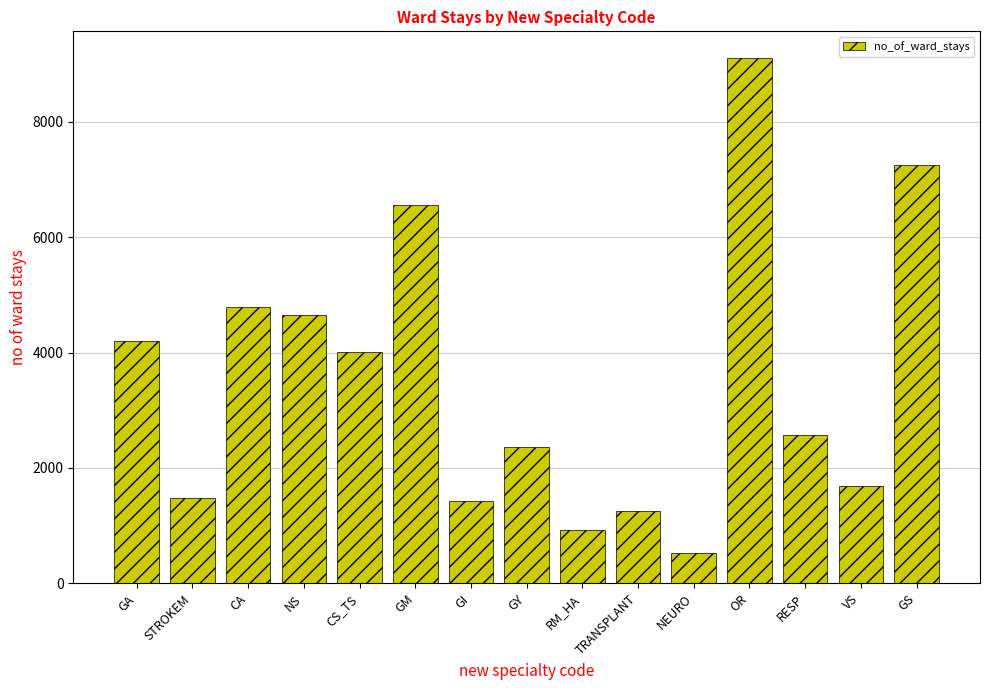

Is it true that the value at GY is 1312?

False